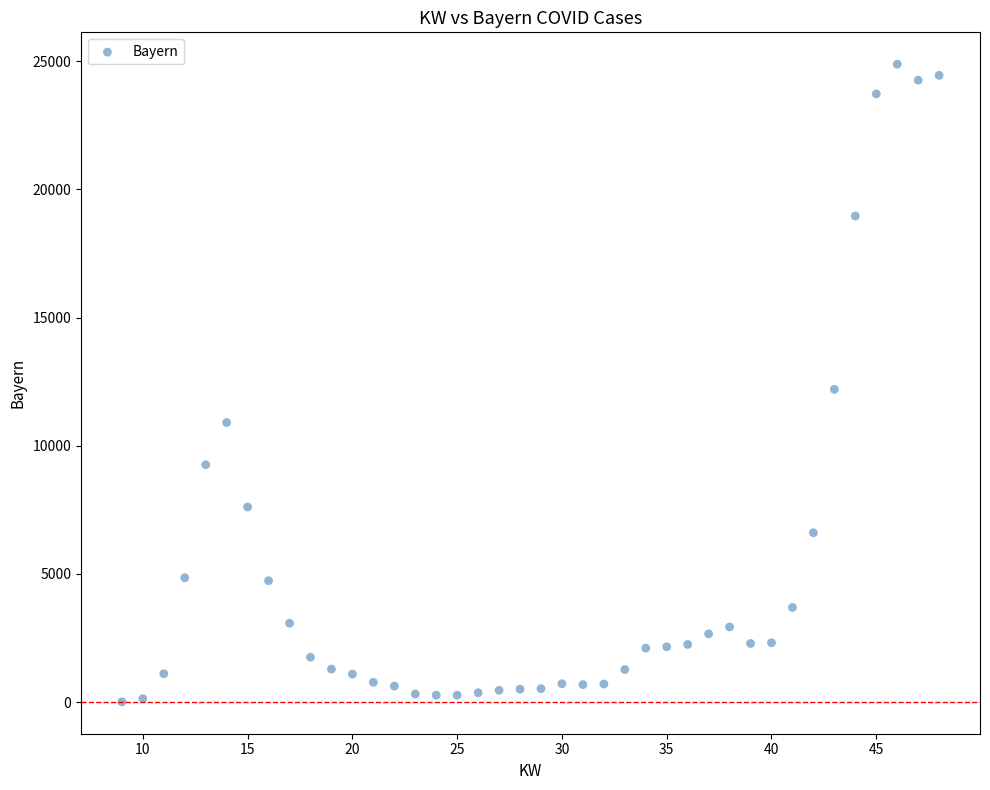

What is the range of Y values (max minus min)?

24876